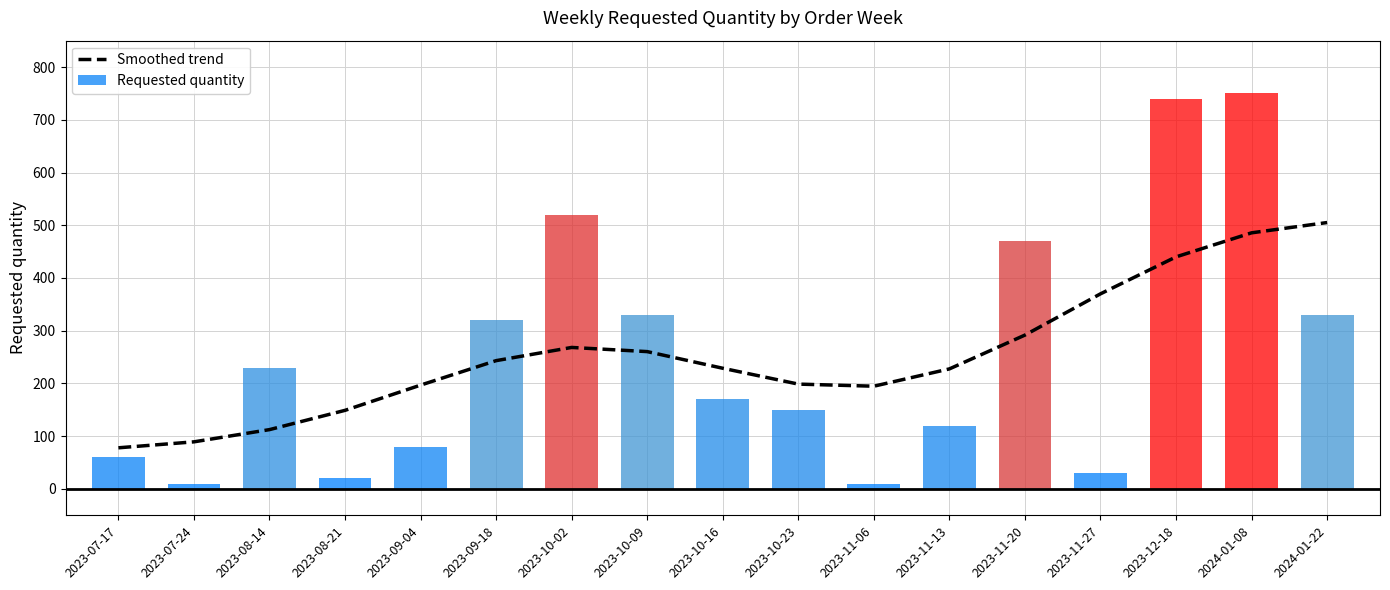

What is the sum of all values?

4340.0